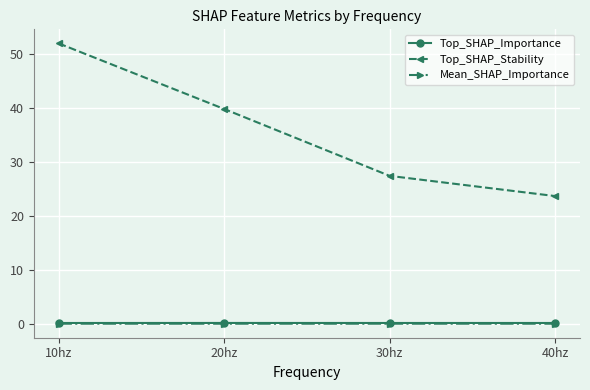

True or false: Mean_SHAP_Importance and Top_SHAP_Stability cross at least once.

False